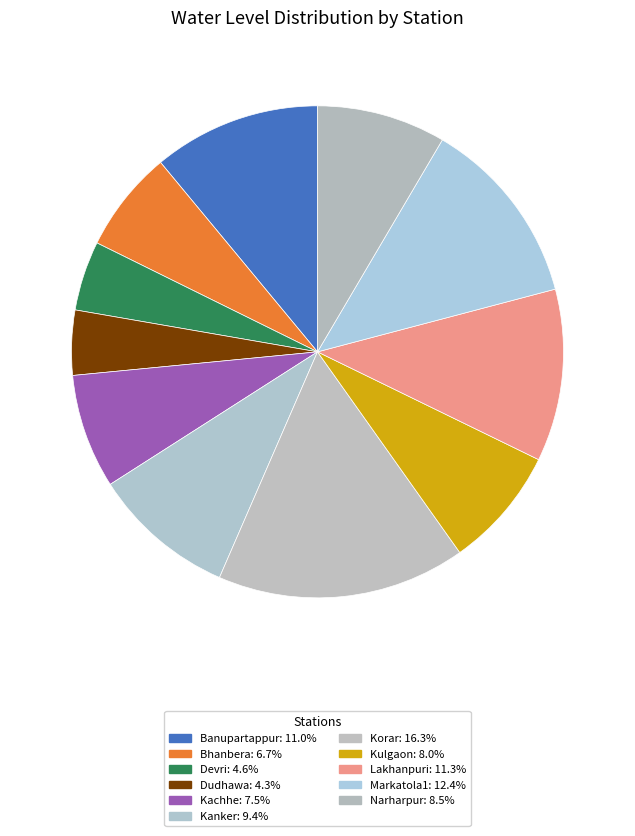

True or false: Kulgaon accounts for 8% of the total.

True